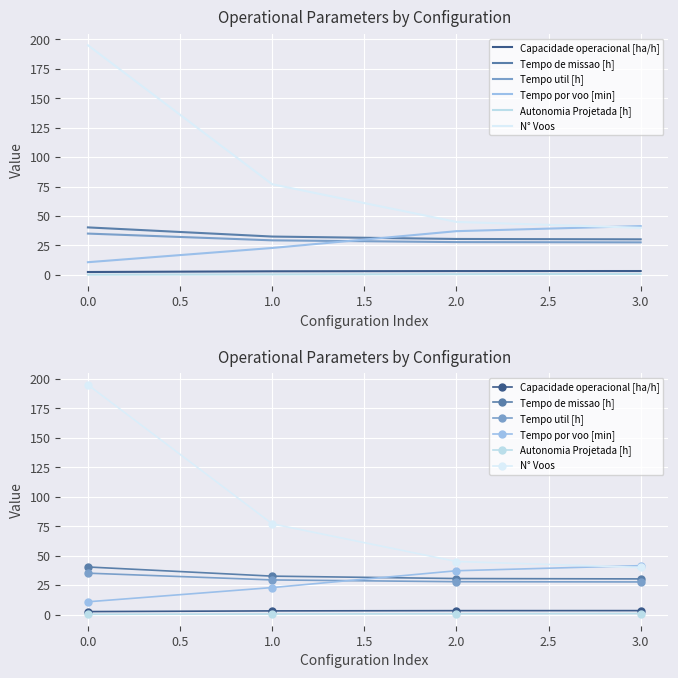

Between 1.0 and 3.0, which series saw the biggest shift?

N° Voos